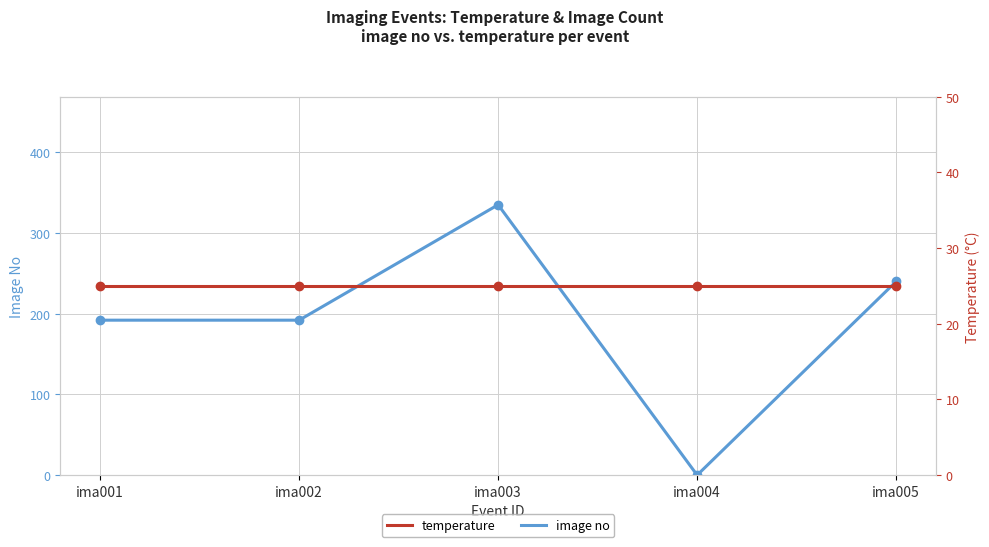

What is the total value across all series at ima005?

265